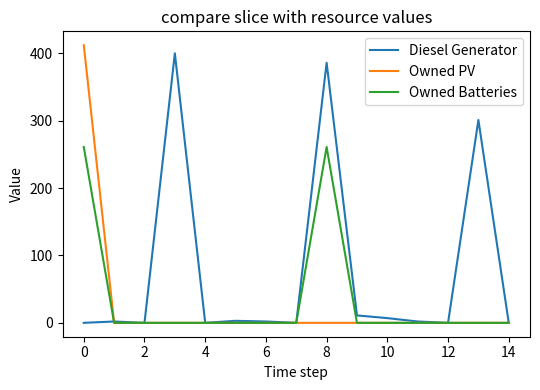

What is the highest value of the Diesel Generator series?

400